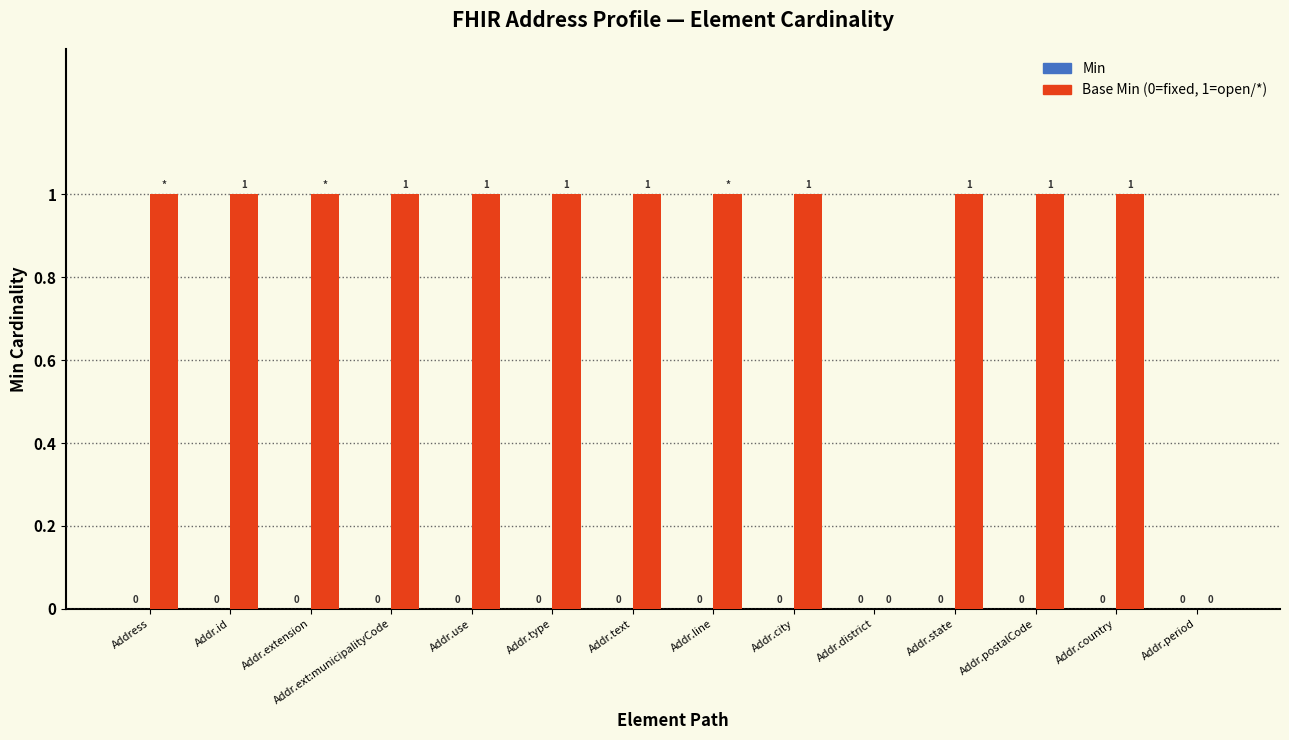

What is the ratio of the value at Addr.state to the value at Addr.postalCode?

1.0